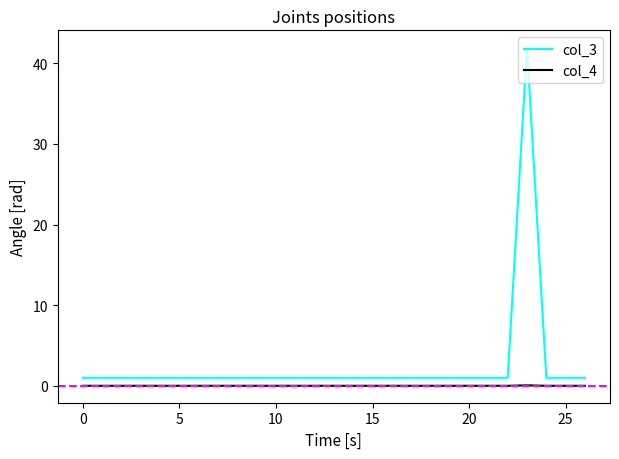

Which series has the largest total across all categories?

col_3